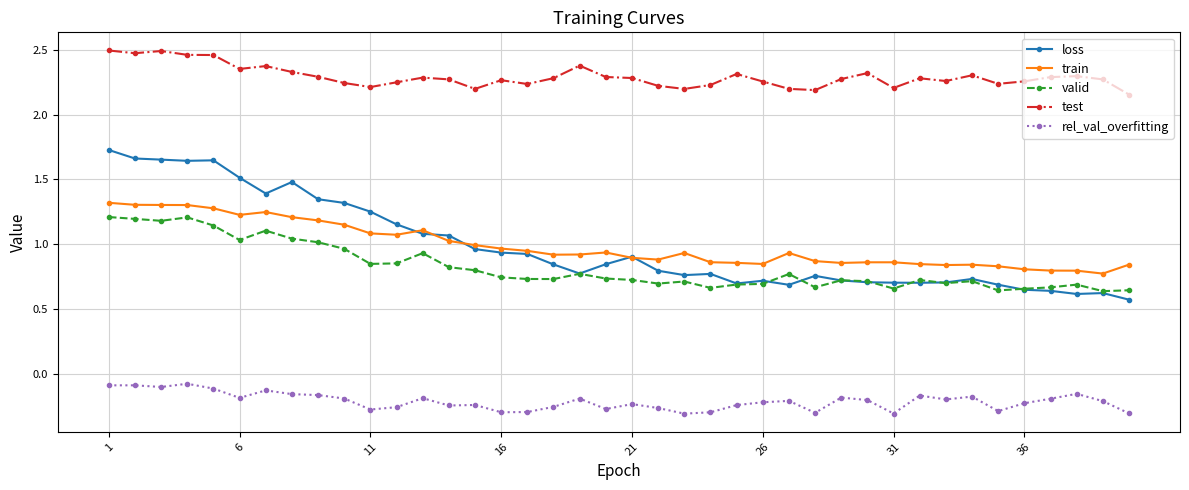

True or false: rel_val_overfitting and test cross at least once.

False